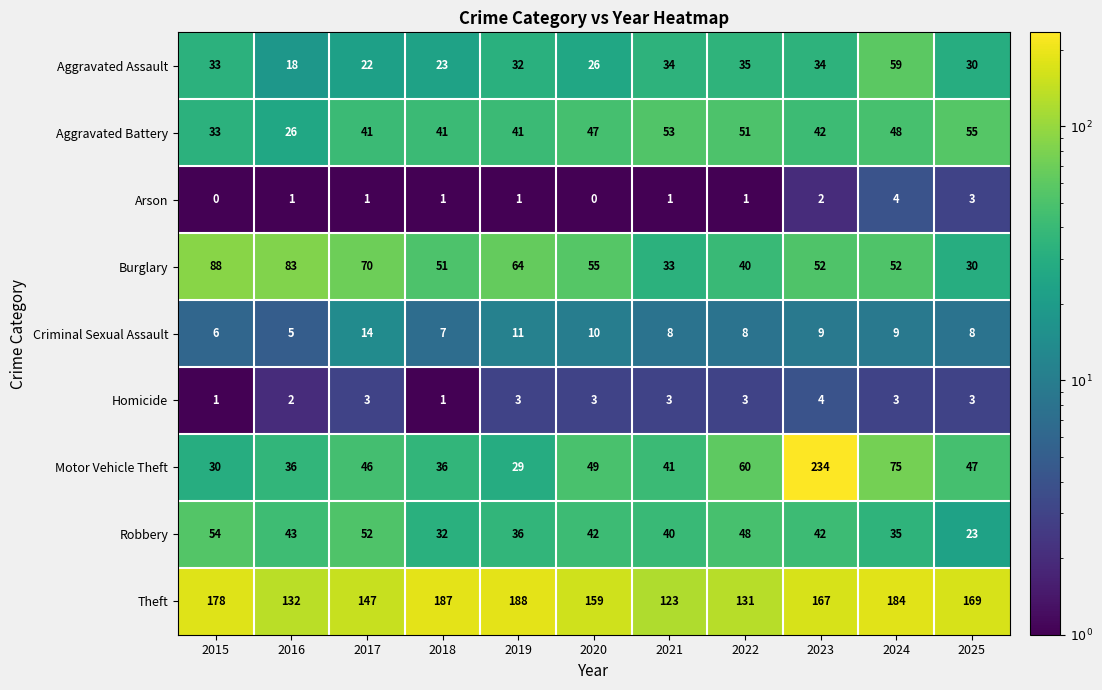

At which category is the sum across all series the highest?

2023